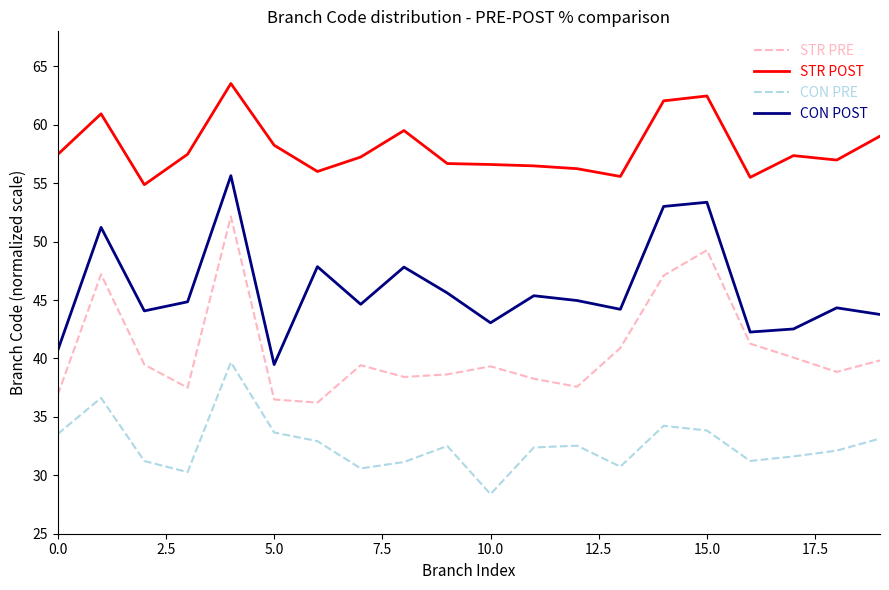

True or false: STR POST and CON POST cross at least once.

False